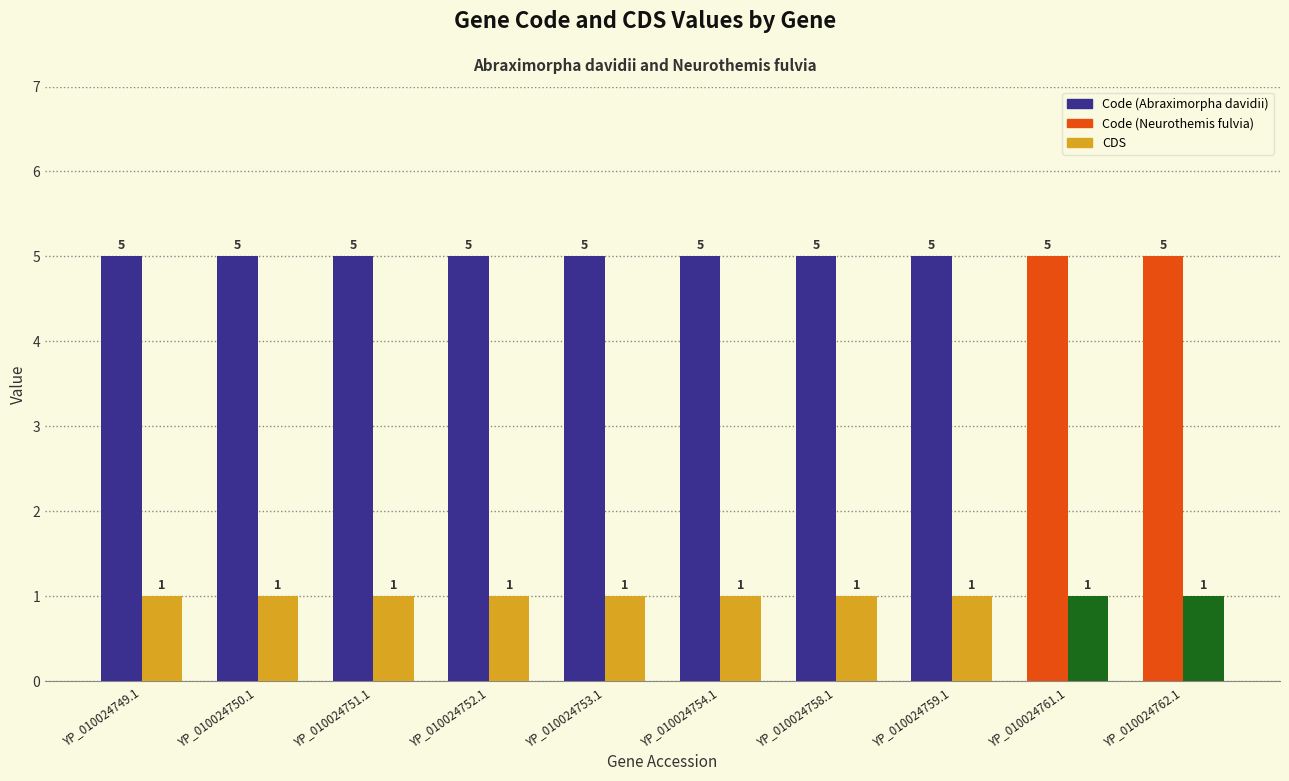

What is the total value across all series at YP_010024749.1?

6